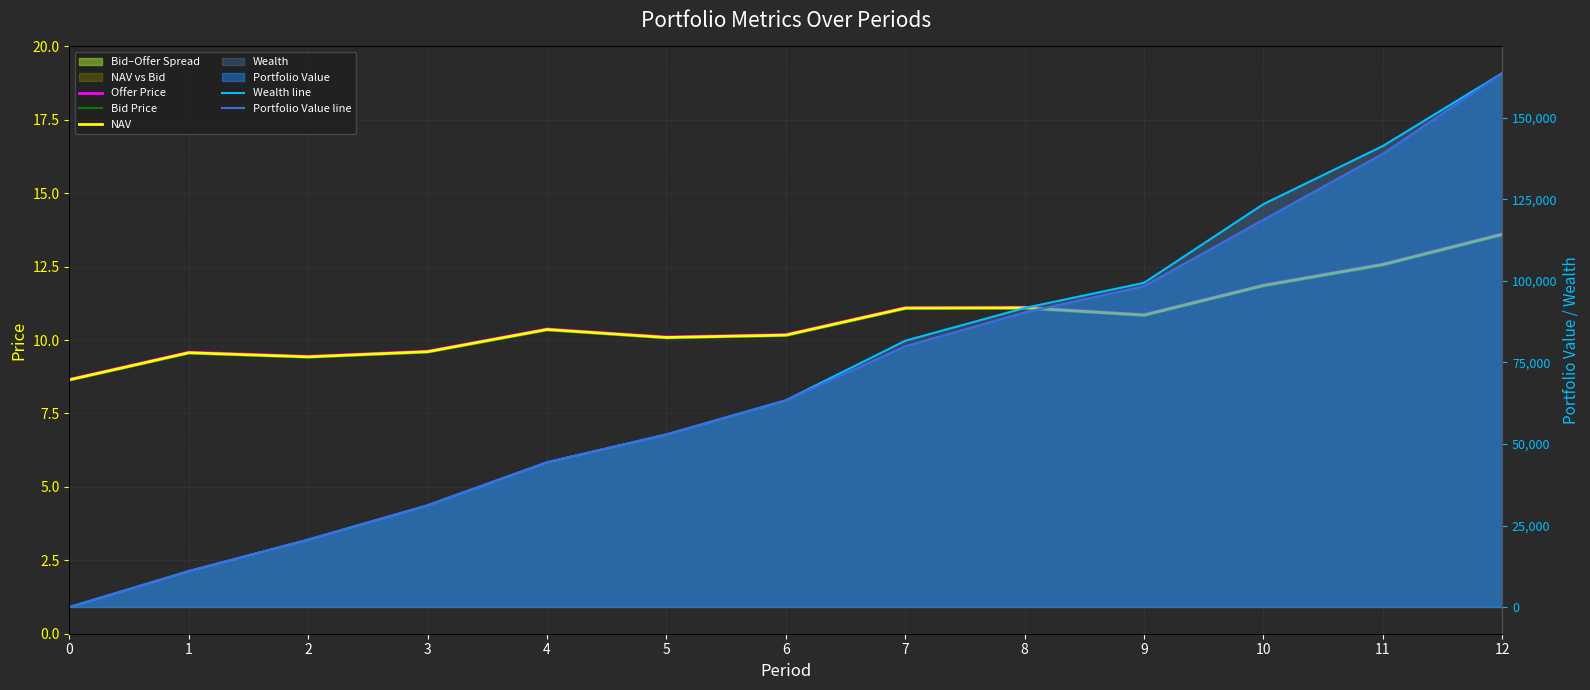

Reading right to left, what are all the values shown in this chart?

Offer Price: 13.6	12.6	11.9	10.9	11.1	11.1	10.2	10.1	10.4	9.6	9.4	9.6	8.7
Bid Price: 13.6	12.5	11.8	10.8	11.1	11.1	10.1	10.1	10.3	9.6	9.4	9.5	8.6
NAV: 13.6	12.6	11.9	10.9	11.1	11.1	10.2	10.1	10.4	9.6	9.4	9.6	8.6
Wealth line: 163746.8	141400.8	123572.3	99432.9	91715.5	81671.9	63402.9	52933.1	44400.6	31202.5	20675.1	11021.1	0.0
Portfolio Value line: 163746.8	139018.5	118807.6	98420.8	90366.1	79985.2	63402.9	52933.1	44400.6	31202.5	20675.1	11021.1	0.0